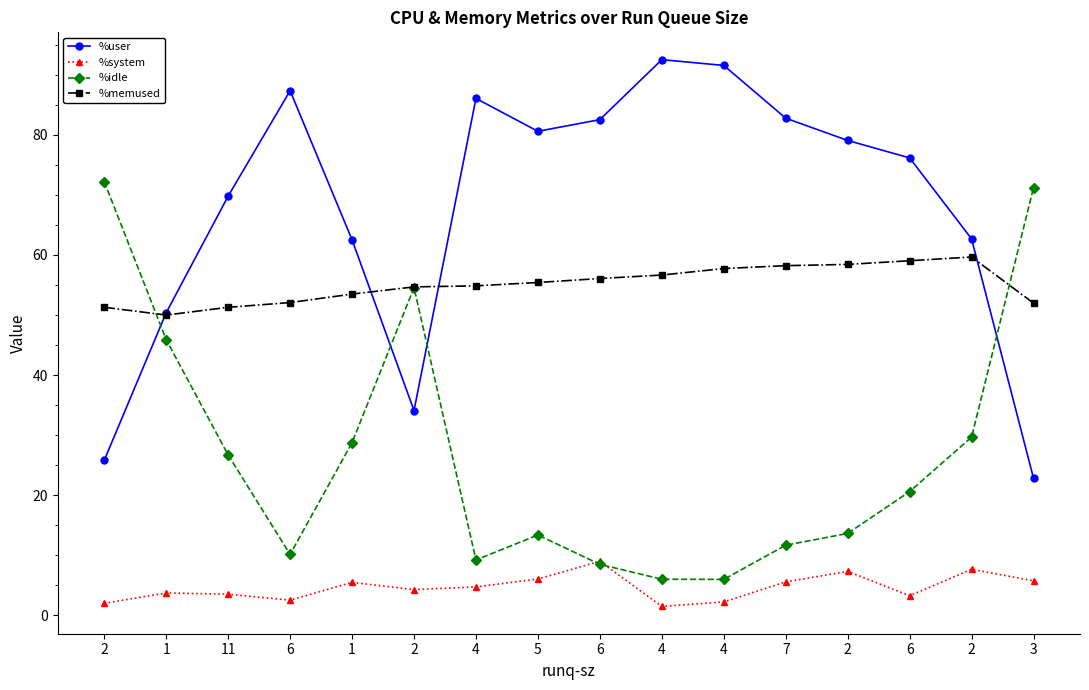

Between 11 and 4, which series saw the biggest shift?

%user